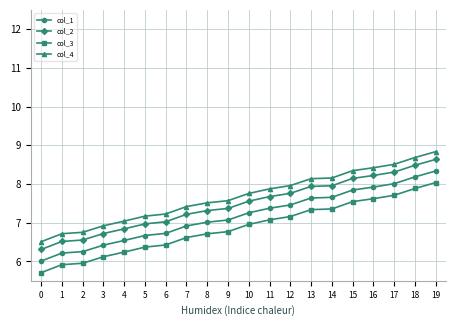

True or false: col_3 and col_4 cross at least once.

False